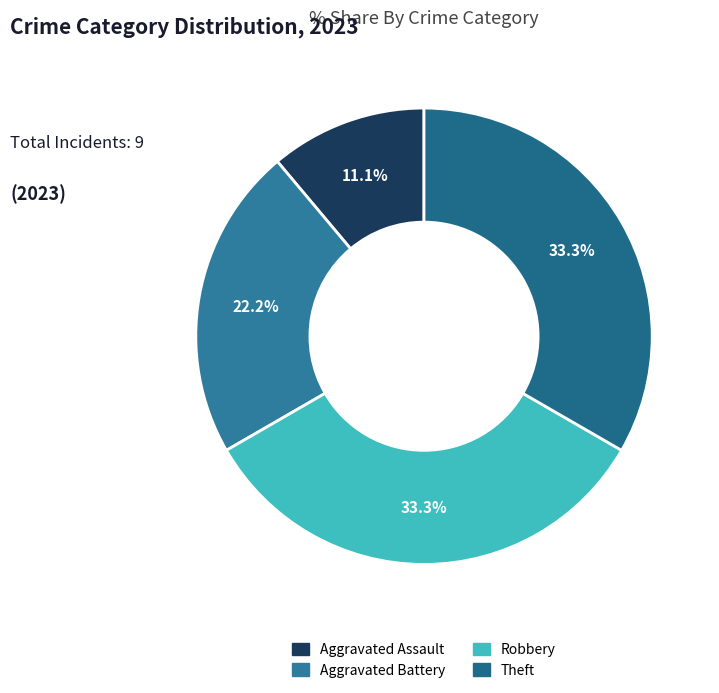

What is the total percentage of Robbery and Aggravated Assault?

44.4%